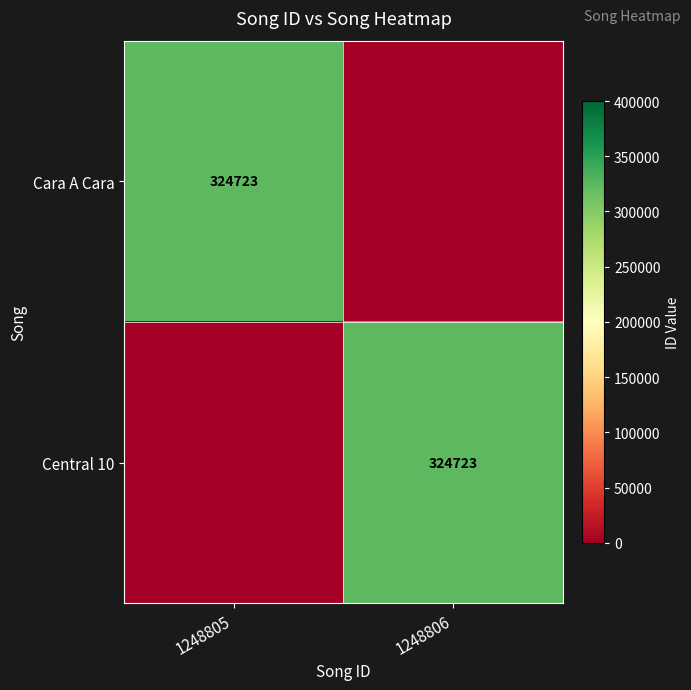

Is it true that Central 10 equals 128476 at 1248806?

False